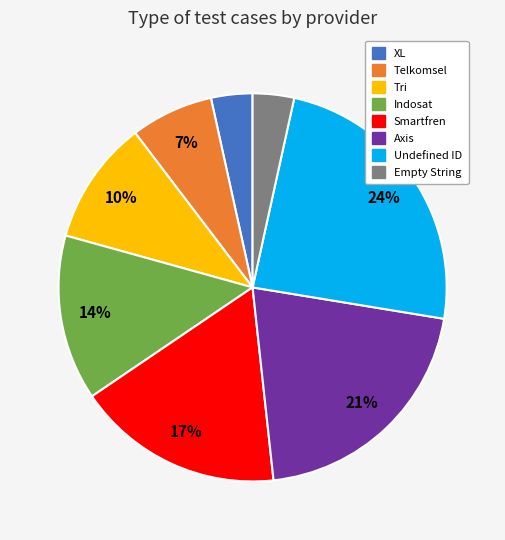

To the nearest percent, what is the combined percentage of Smartfren and Indosat?

31%